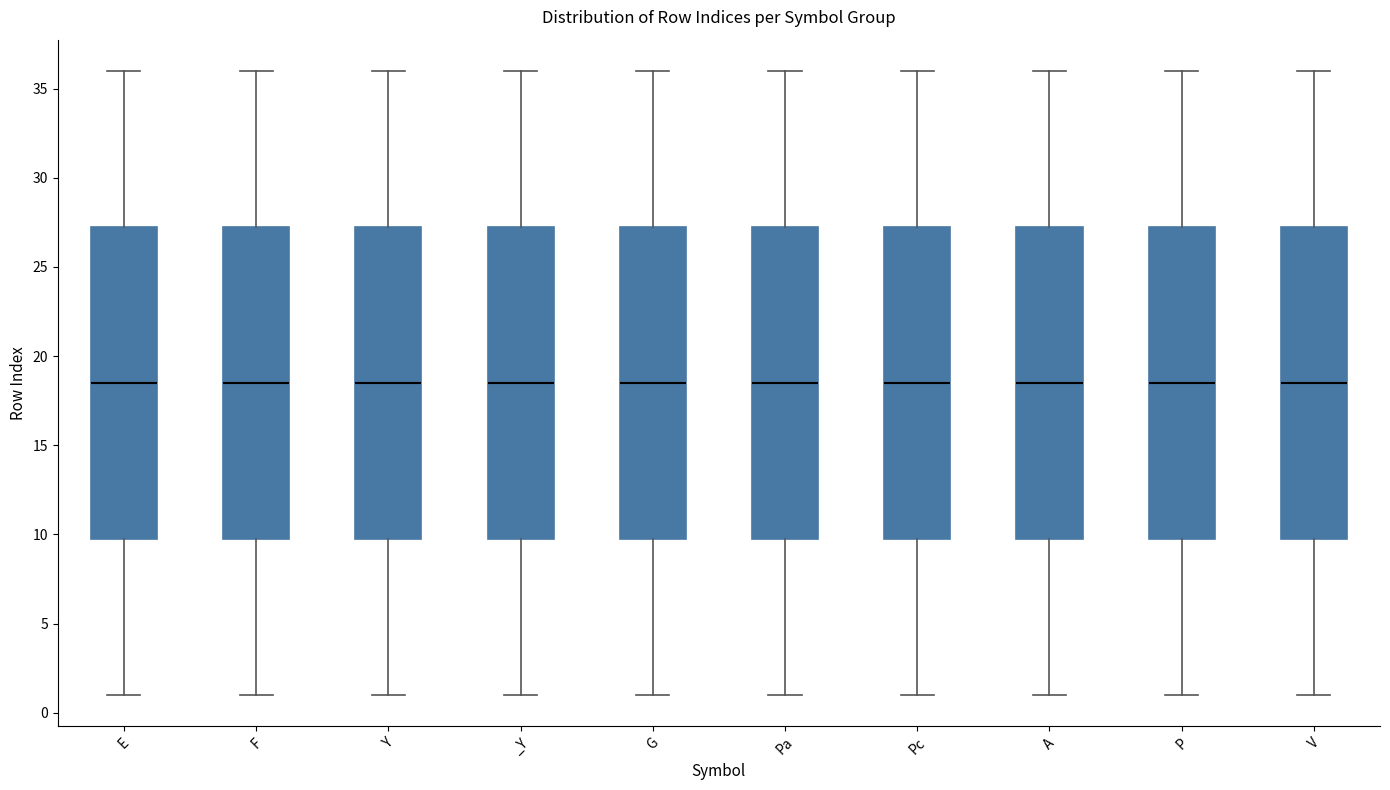

Where does the median line of the box for _Y sit on the y-axis? The values are not printed on the chart, so give them approximately, as read against the axis.

18.5